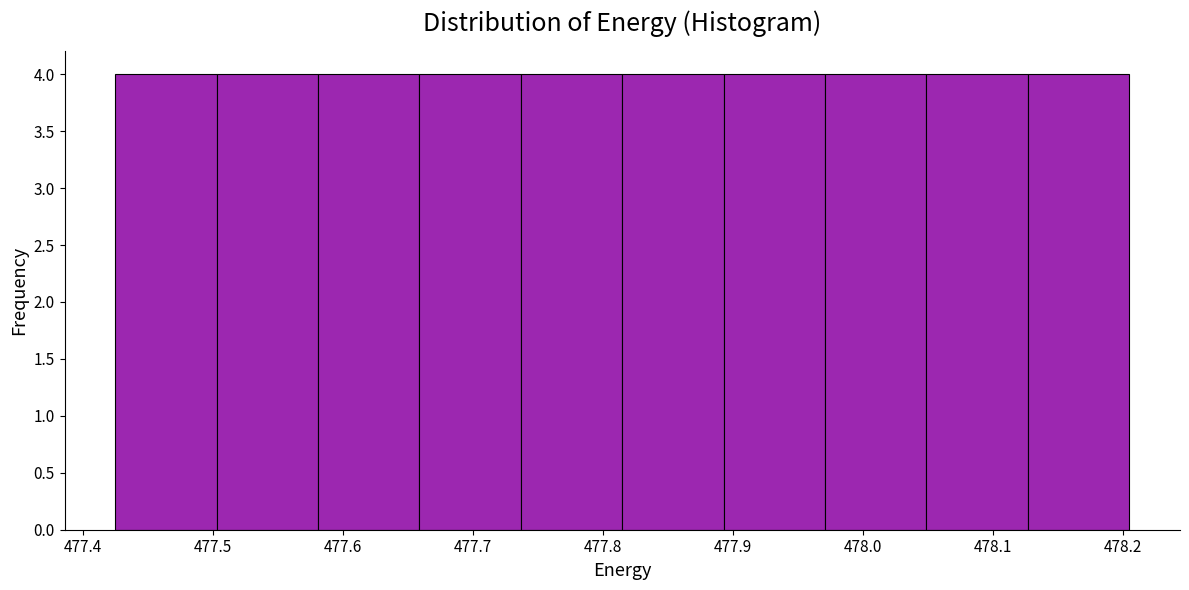

Reading left to right, transcribe this chart: for each bar, give the range it covers on the x-axis and its height. Neither the bar edges nor the heights are printed on the chart, so give them approximately, as read against the axes.

477.42 to 477.50: 4
477.50 to 477.58: 4
477.58 to 477.66: 4
477.66 to 477.74: 4
477.74 to 477.81: 4
477.81 to 477.89: 4
477.89 to 477.97: 4
477.97 to 478.05: 4
478.05 to 478.13: 4
478.13 to 478.20: 4